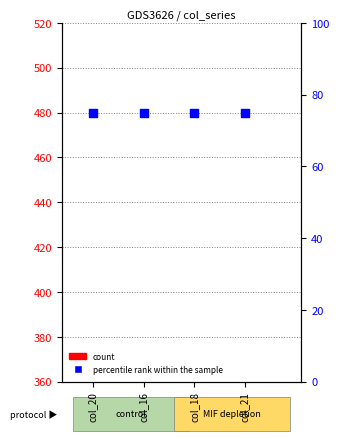

What is the total value across all series at col_16?

147.8